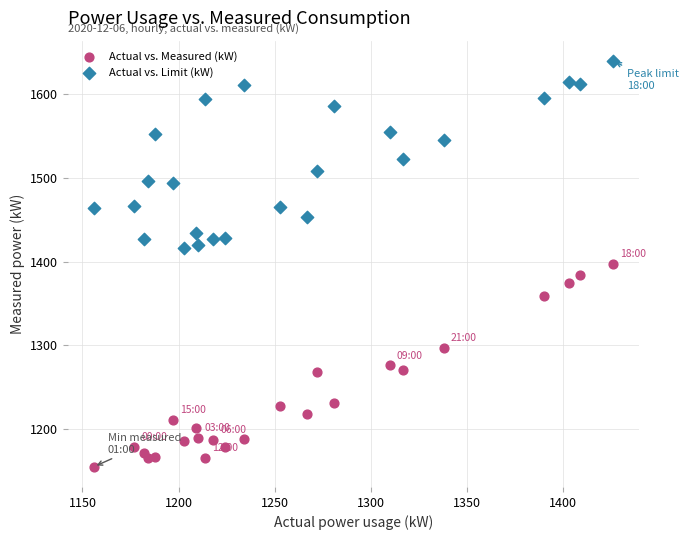

Across all data points, what is the range of Y values (max minus min)?

485